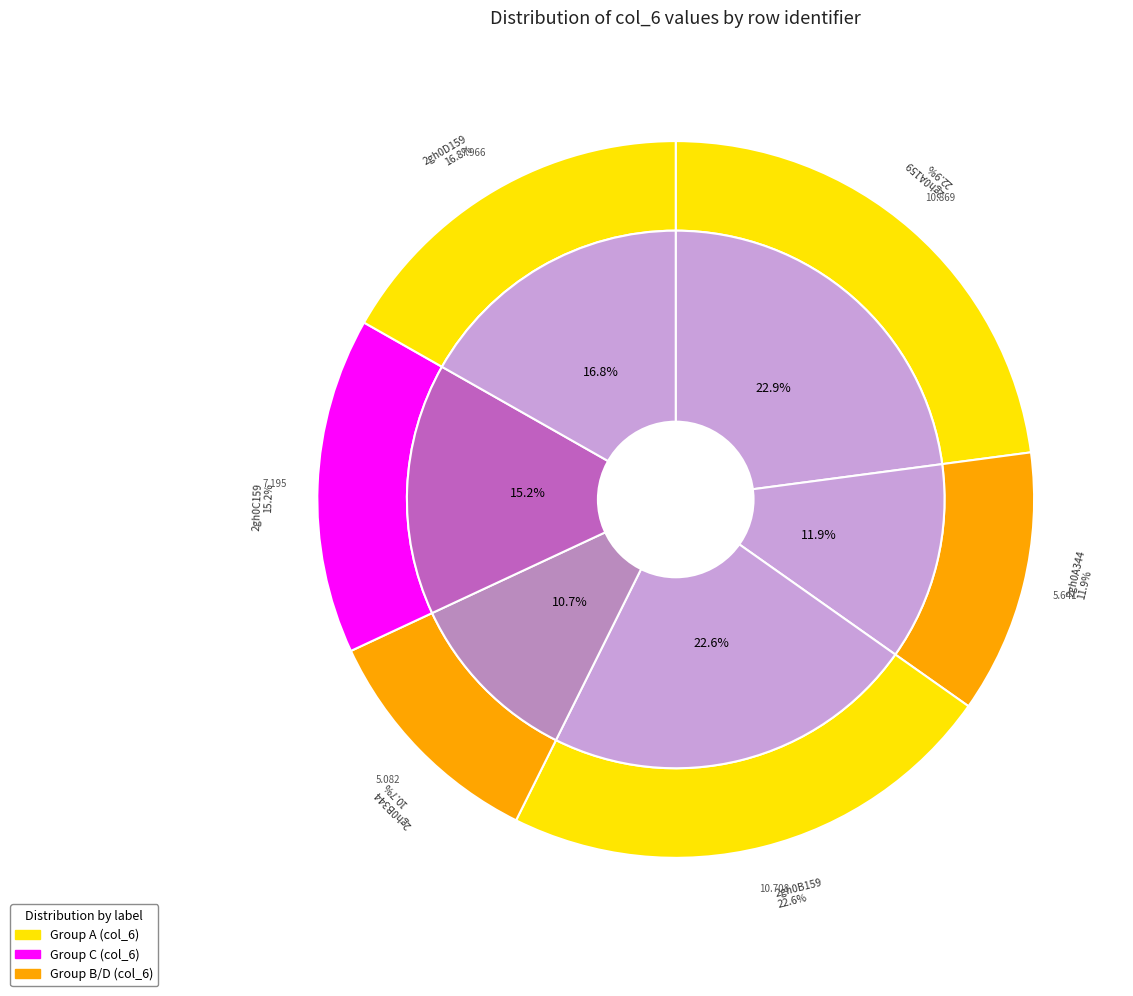

Is 2gh0A159 the majority of the pie?

No